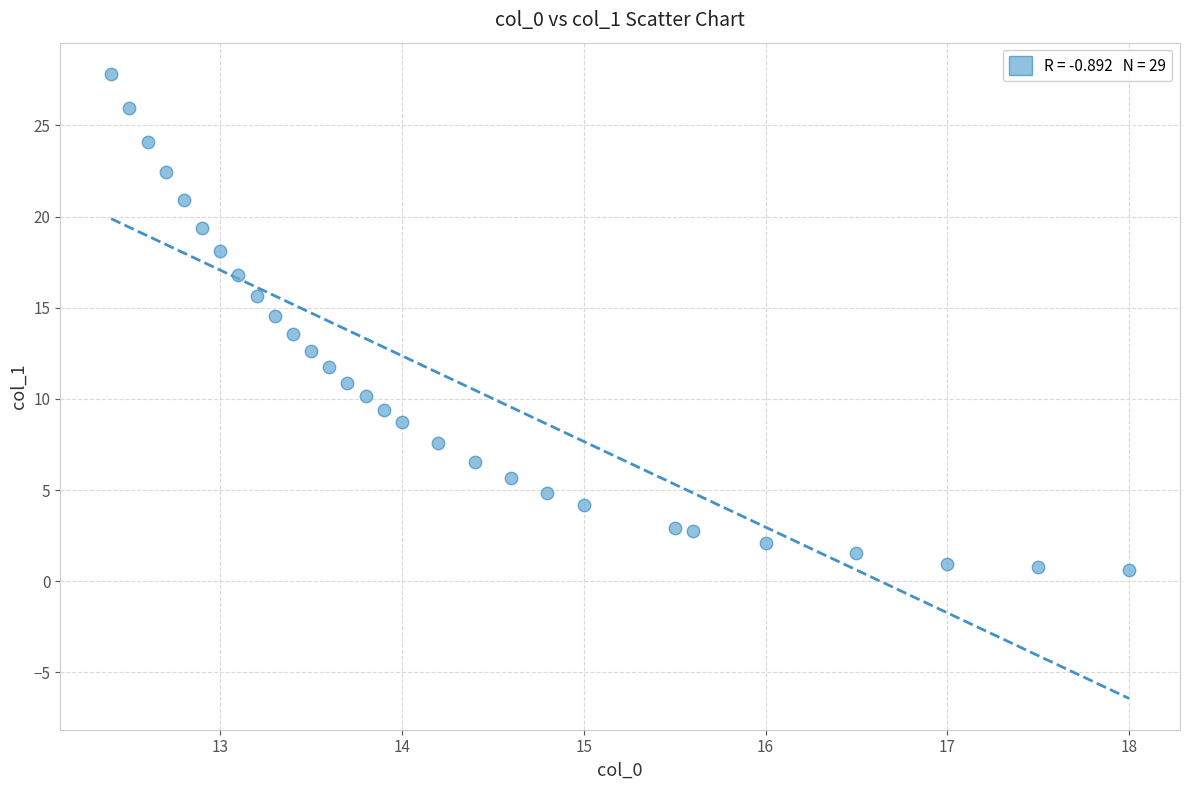

What is the range of Y values (max minus min)?

27.2